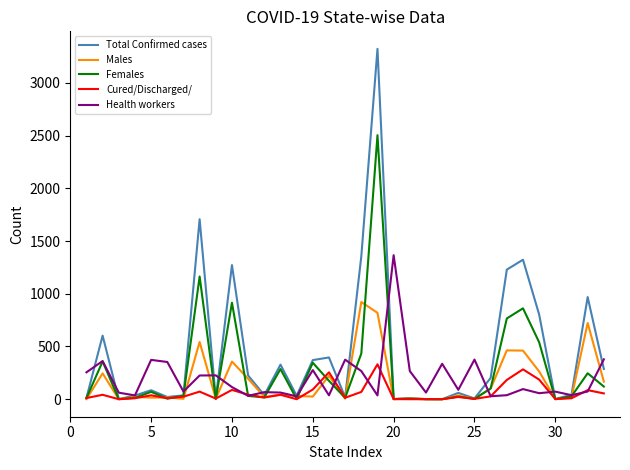

What is the maximum value for Health workers?

1366